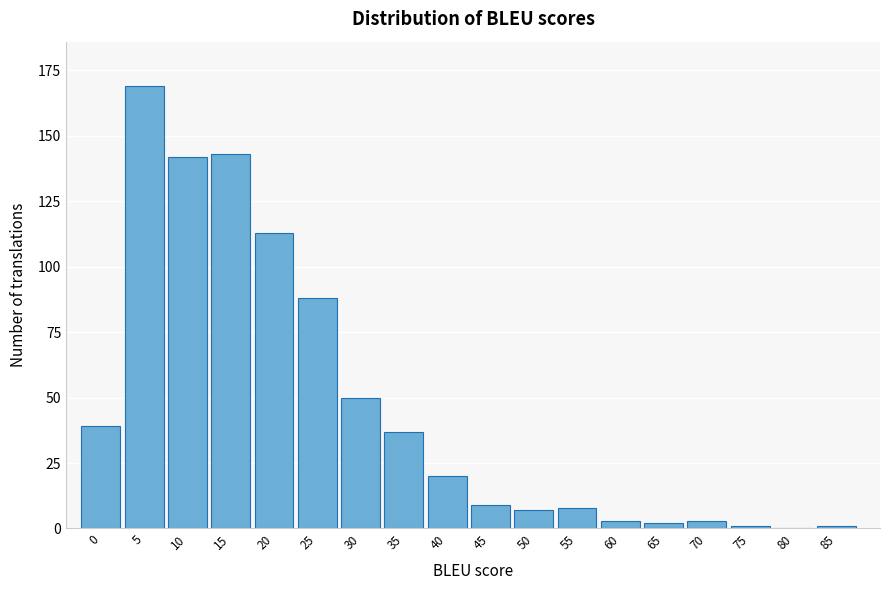

Reading right to left, transcribe all the data shown in this chart.

85=1	80=0	75=1	70=3	65=2	60=3	55=8	50=7	45=9	40=20	35=37	30=50	25=88	20=113	15=143	10=142	5=169	0=39